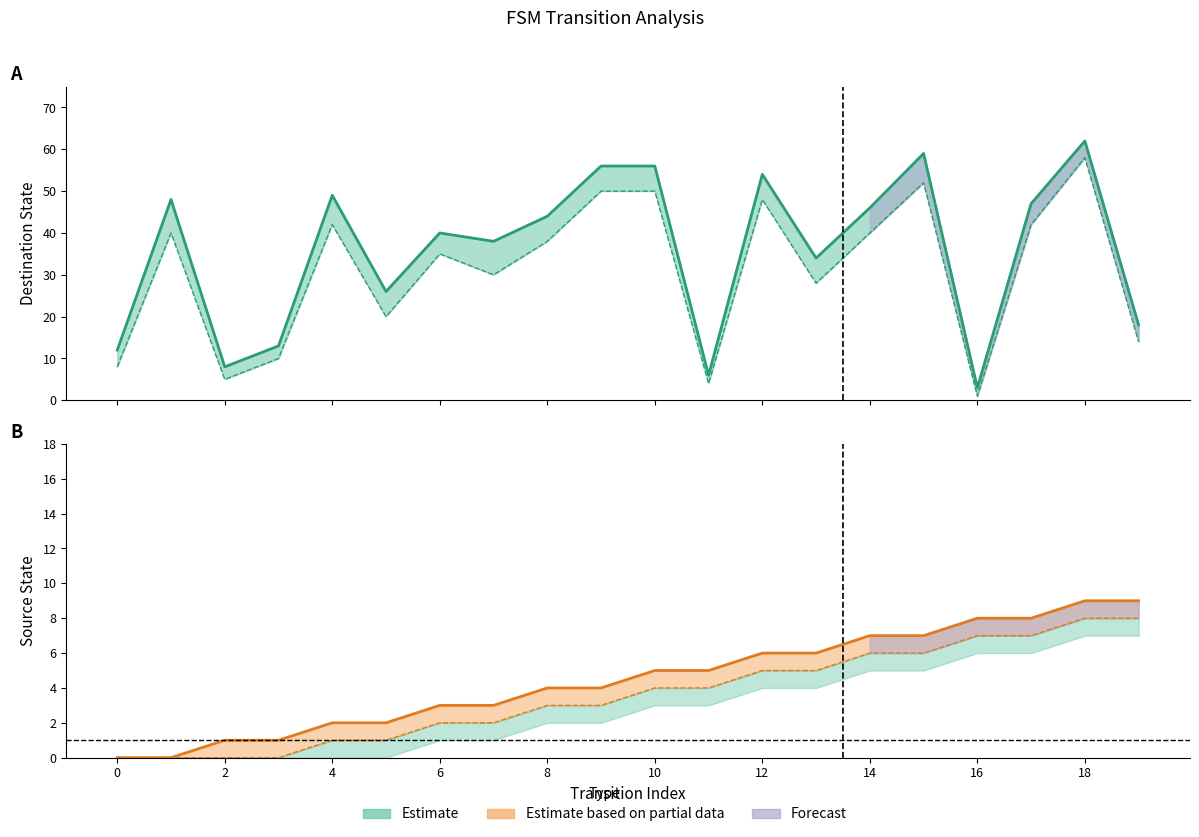

At which label does destination_state reach its peak?

18